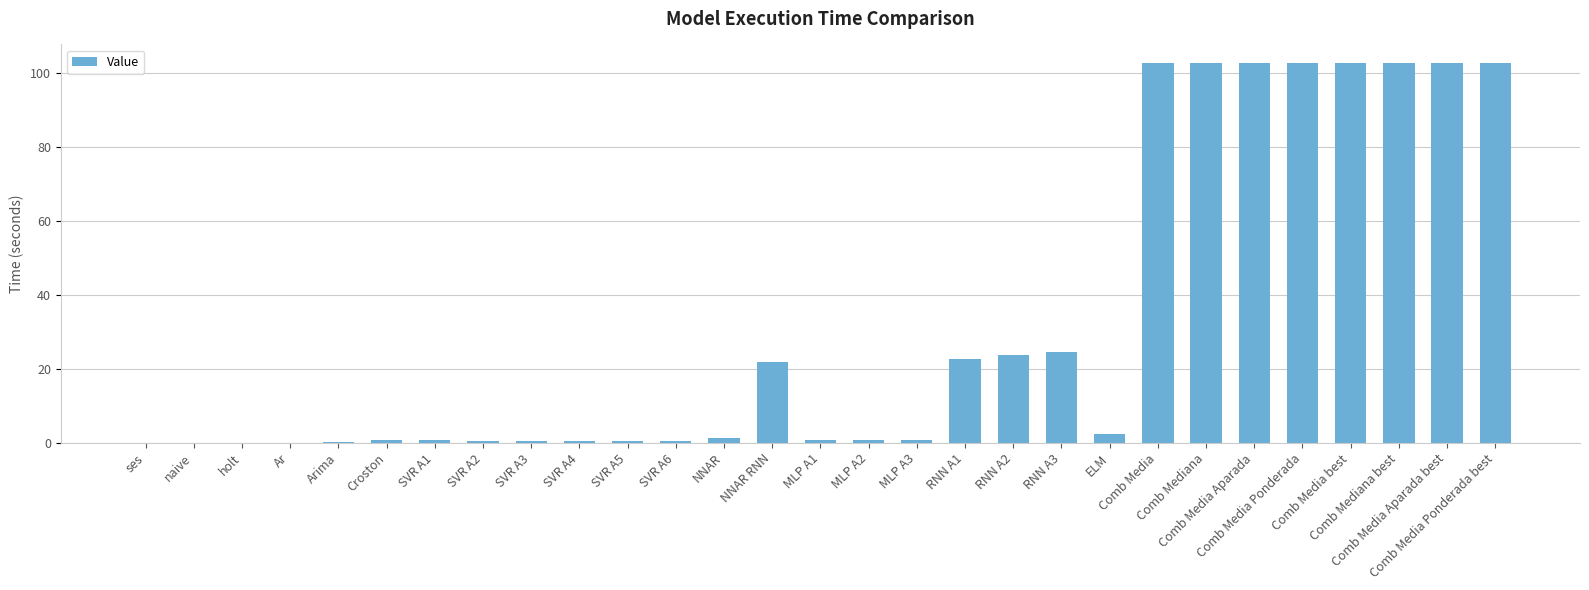

What is the maximum value shown in the chart?

102.6